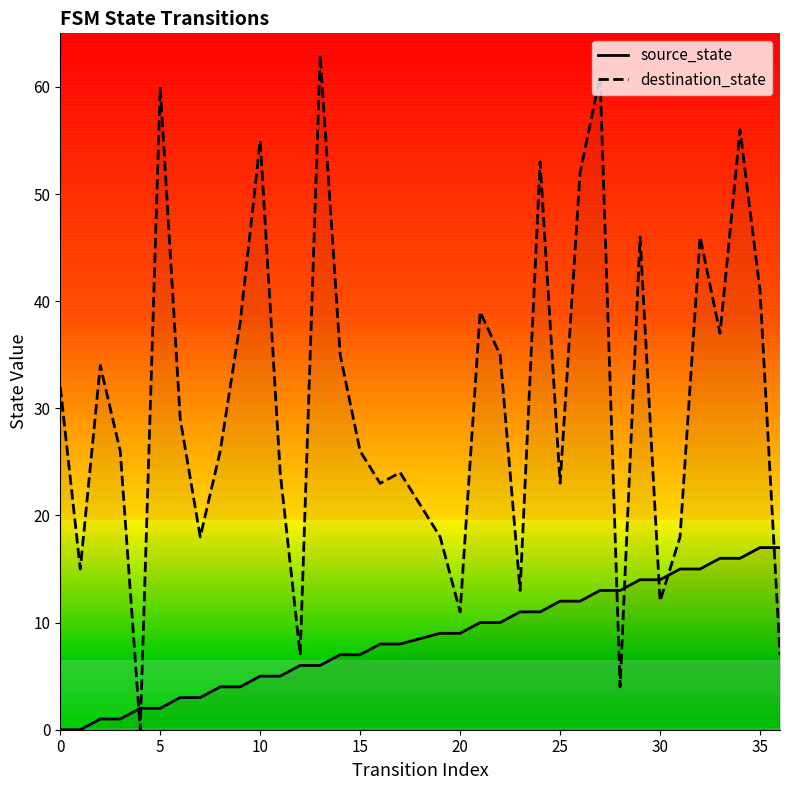

True or false: destination_state has more than 0 interior local peaks.

True